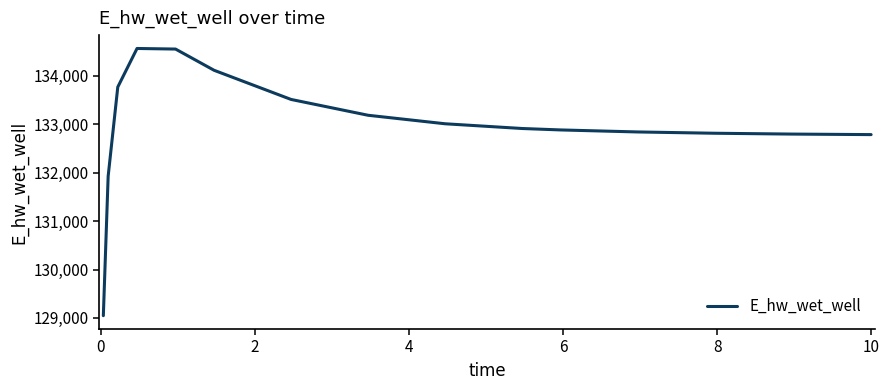

What is the average value?

132969.4